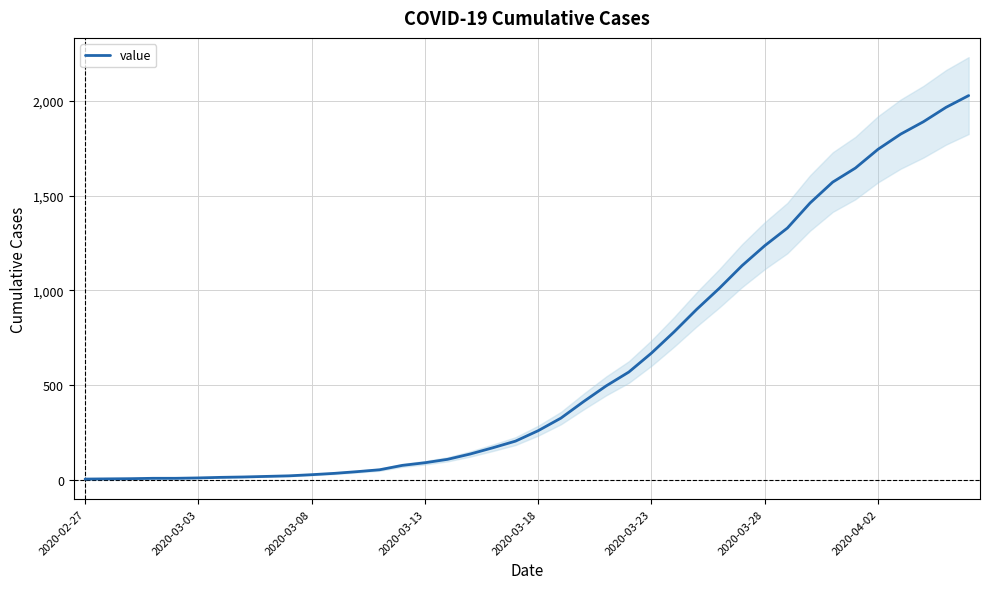

What is the highest value of the value series?

2027